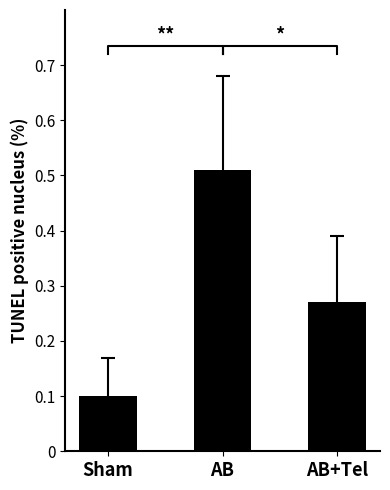

Reading left to right, what are all the values shown in this chart?

Sham=0.1	AB=0.5	AB+Tel=0.3